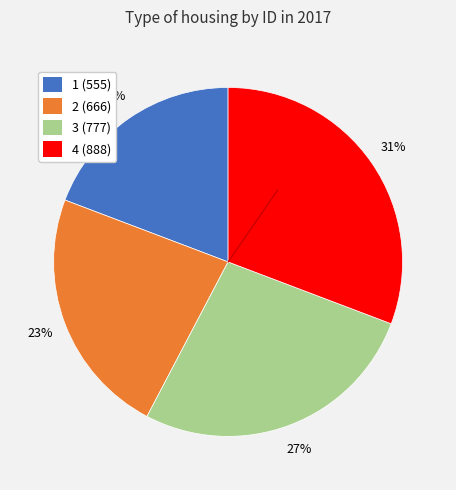

Is it true that 2 is 23% of the pie?

True